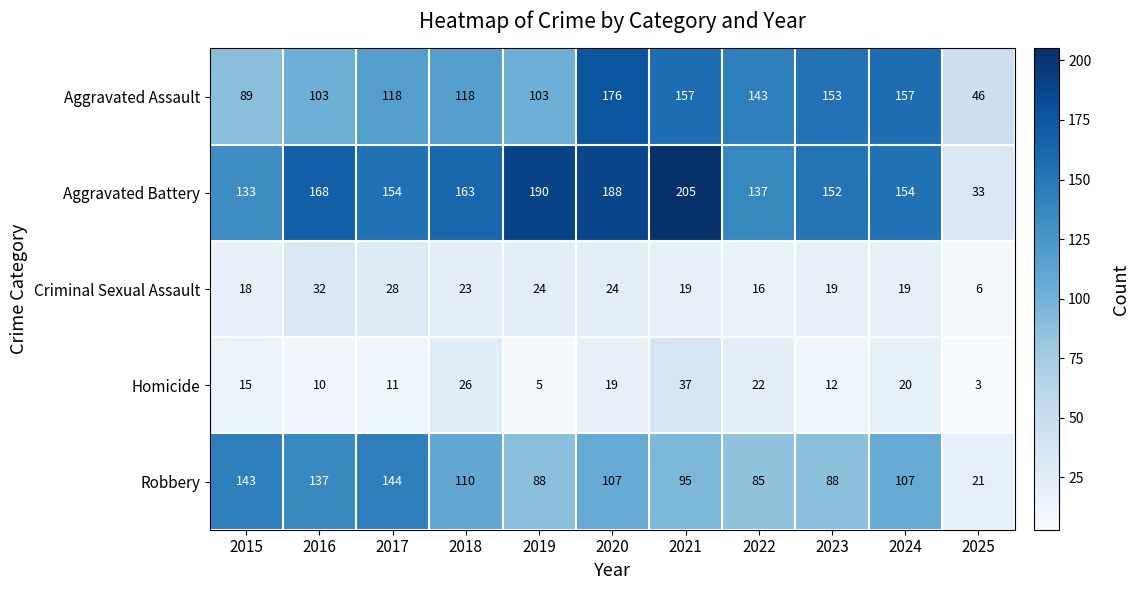

Which series has the largest range (max minus min)?

Aggravated Battery